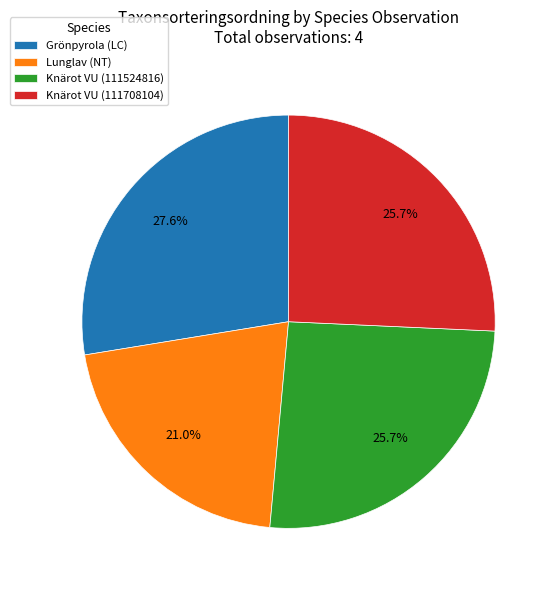

What is the smallest slice in the pie chart?

Lunglav (NT)